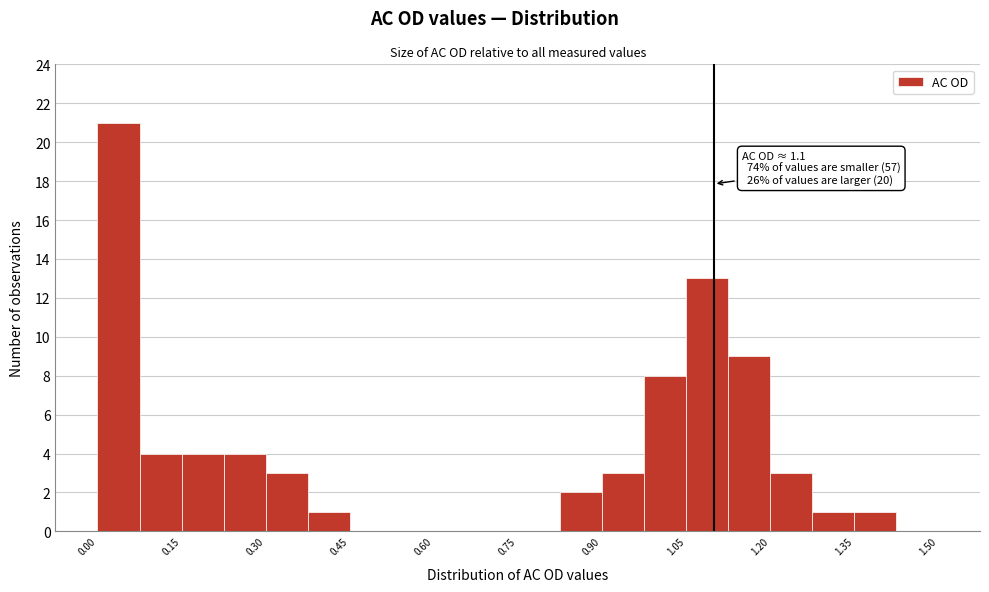

Around what value on the x-axis is the tallest bar? Give the approximate position of its centre, as read against the axis.

0.04